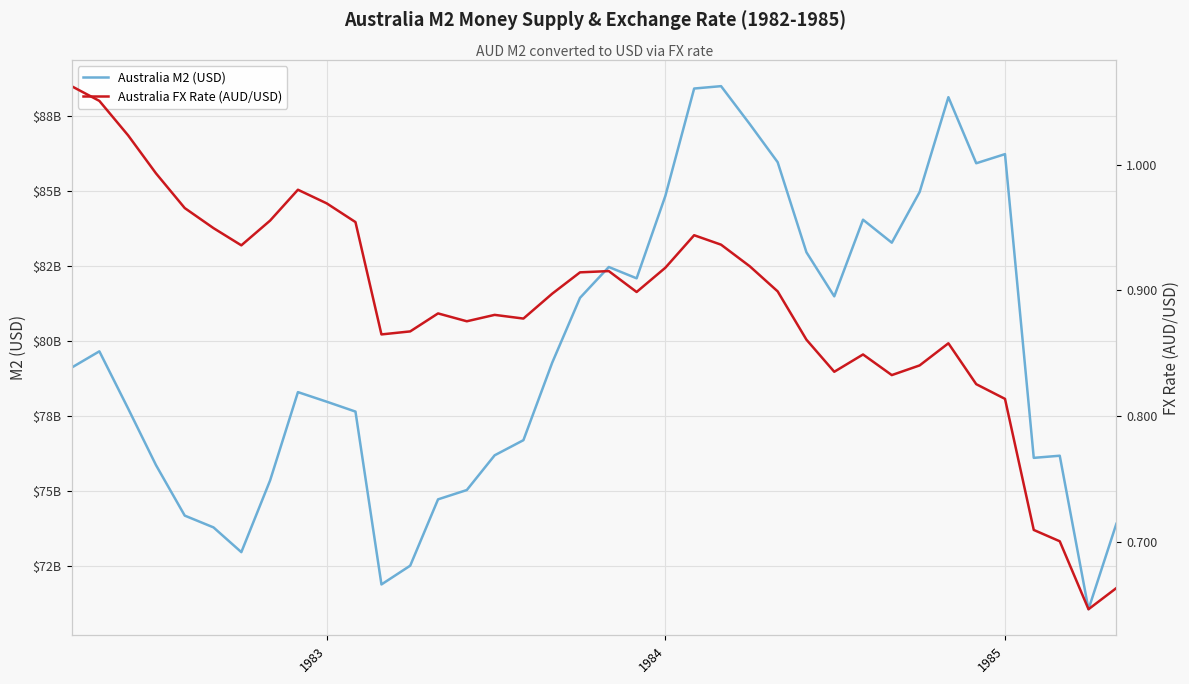

What is the greatest value displayed?

88494385336.9